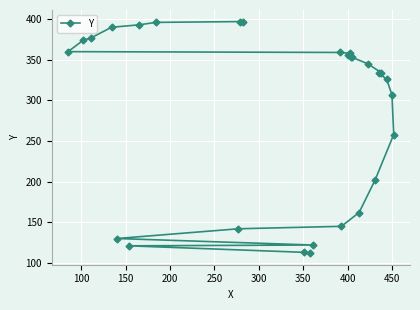

What is the difference between the second highest and second lowest values?

284